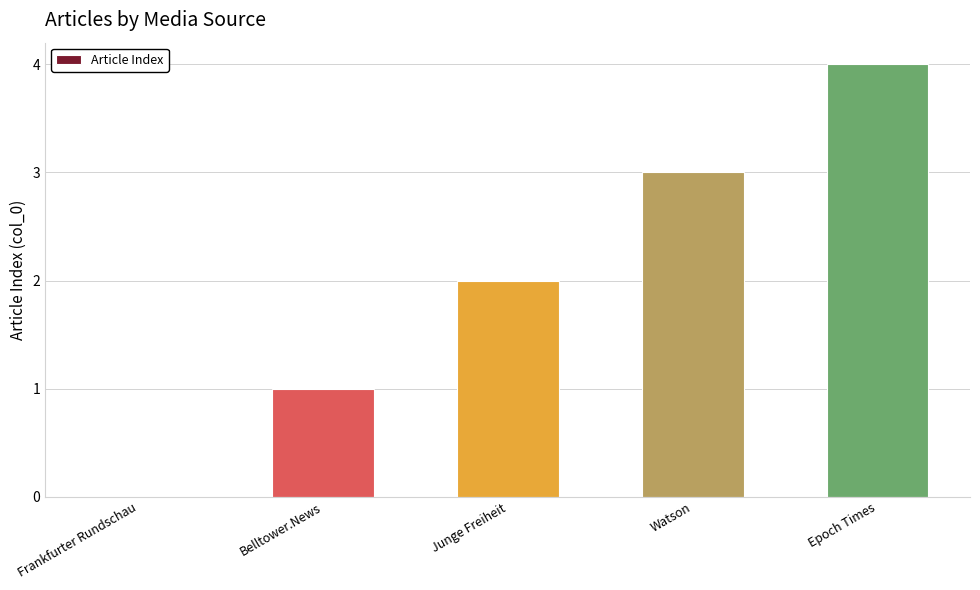

Which has a higher value, Belltower.News or Epoch Times?

Epoch Times